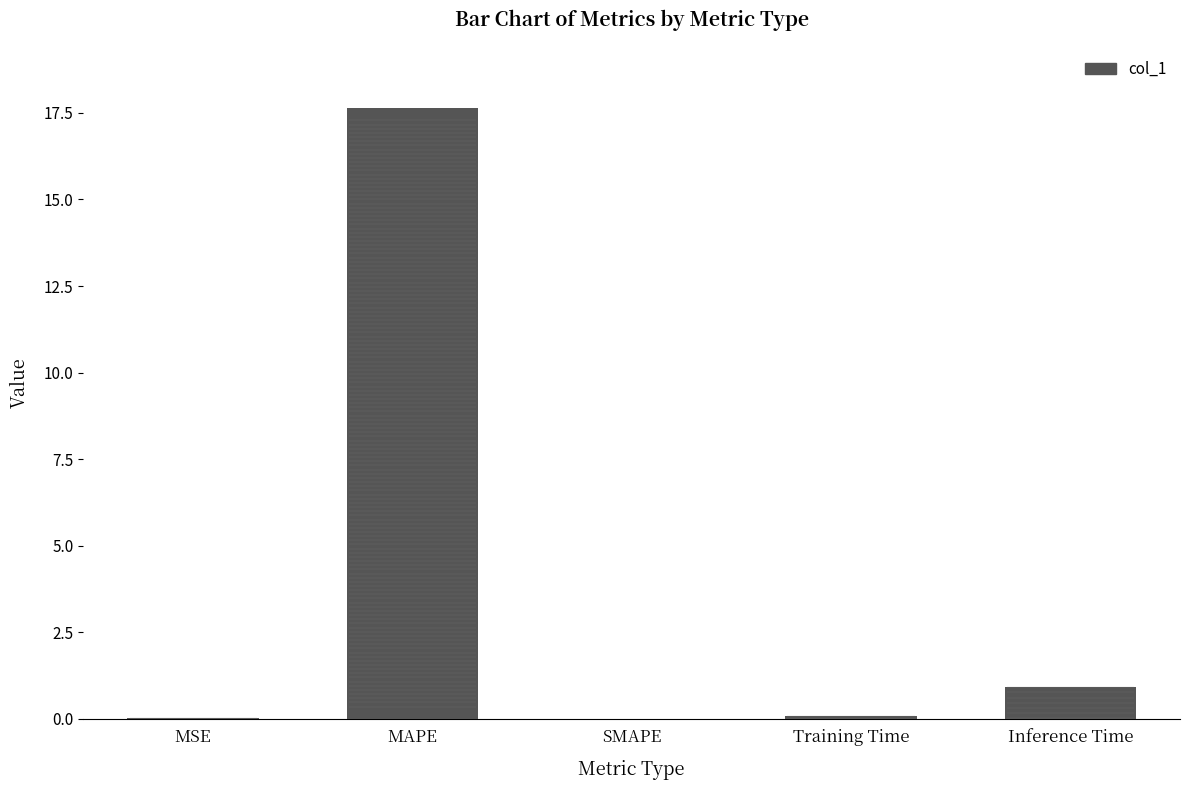

How many data points does each series have?

5